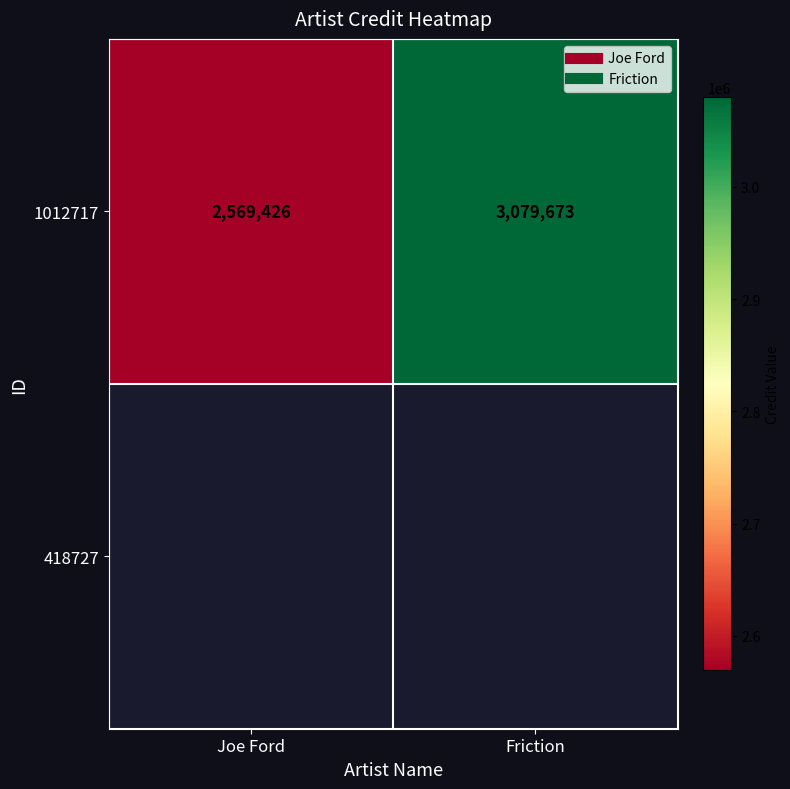

What is the change in value from Joe Ford to Friction?

+510247